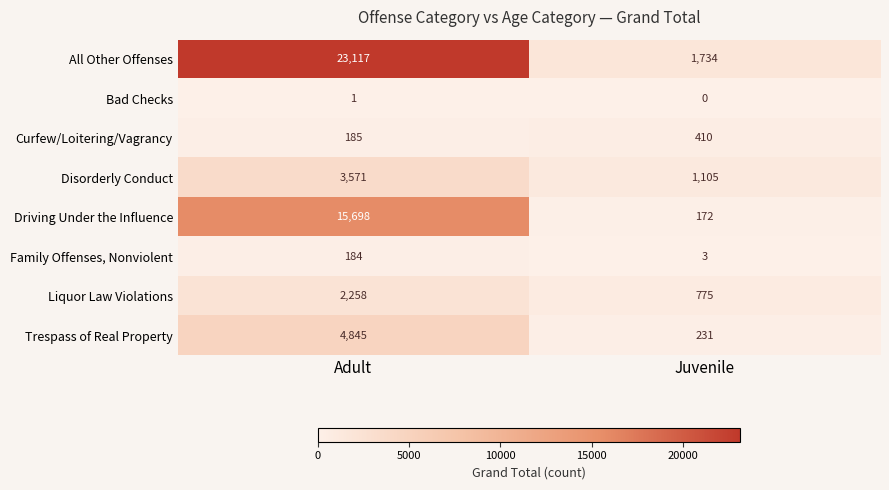

At which category is the sum across all series the highest?

Adult